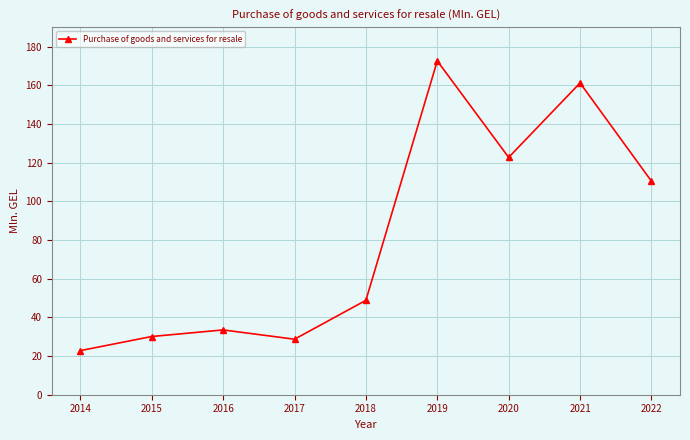

Reading left to right, extract all data points from this chart.

22.8	30.1	33.5	28.7	48.8	172.6	122.7	161.2	110.4